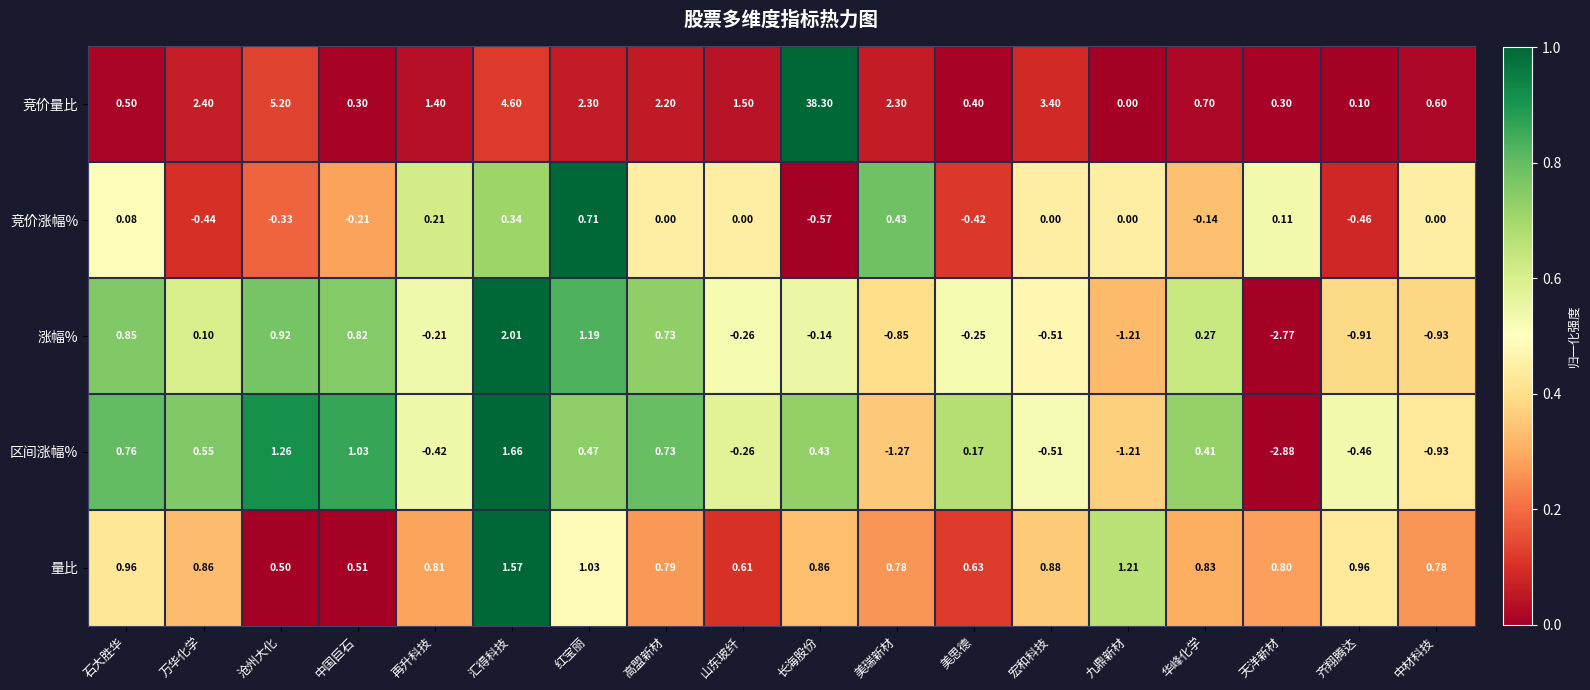

Which label corresponds to the largest value in the chart?

长海股份